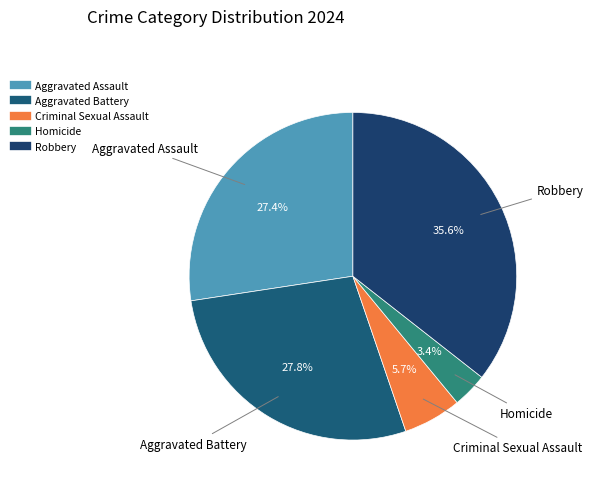

What is the smallest slice in the pie chart?

Homicide